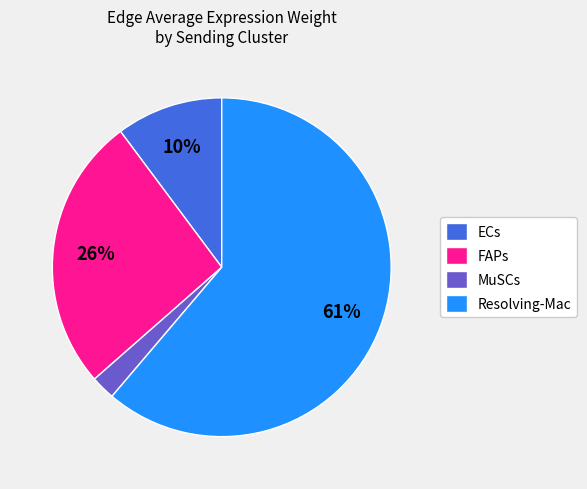

To the nearest percent, what percentage of the pie is ECs?

10%